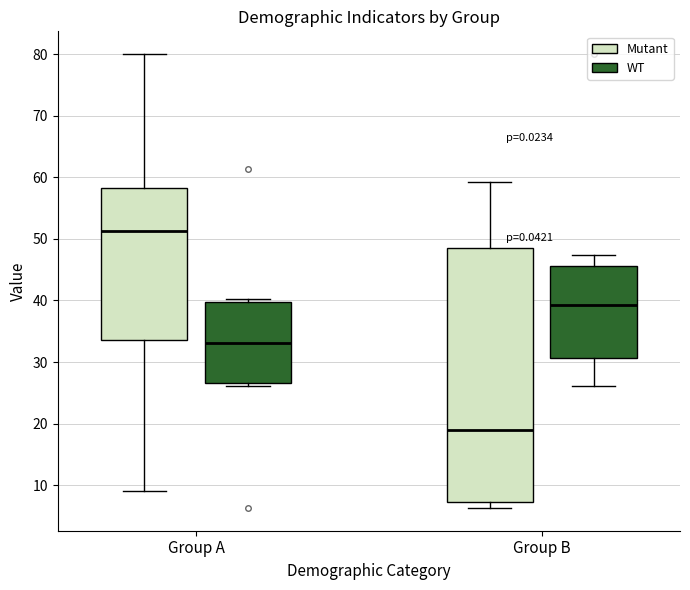

Reading left to right, read every box against the y-axis: the position of its median line, the range the box covers, and the ends of its whiskers. The values are not printed on the chart, so give them approximately, as read against the axis.

Group A (Mutant): median 51, box 34 to 58, whiskers 9 to 80
Group A (WT): median 33, box 27 to 40, whiskers 26 to 40 (just above the box's upper edge)
Group B (Mutant): median 19, box 7 to 48, whiskers 6 to 59
Group B (WT): median 39, box 31 to 46, whiskers 26 to 47